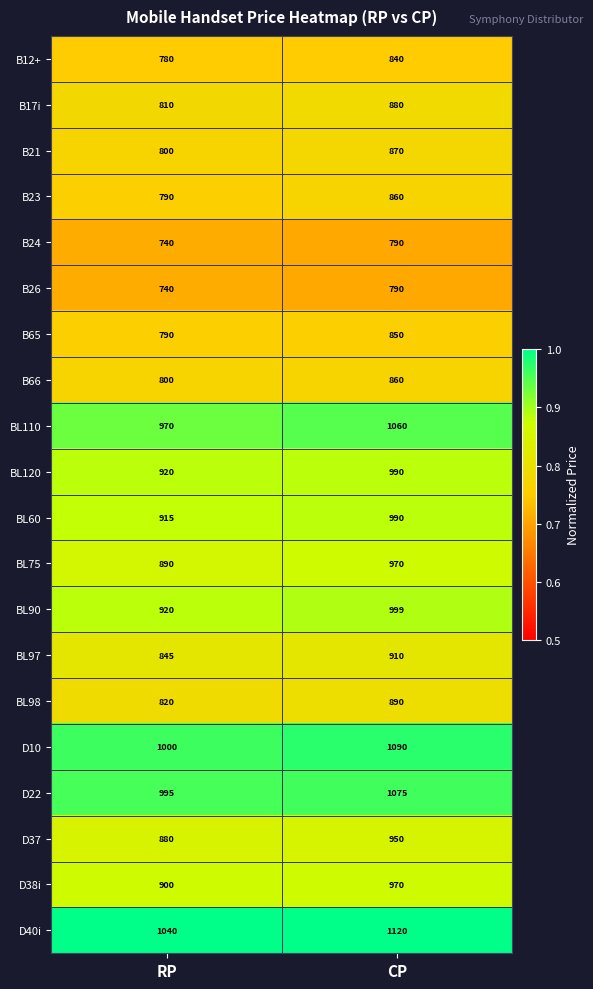

What is the total value across all series at RP?

17345